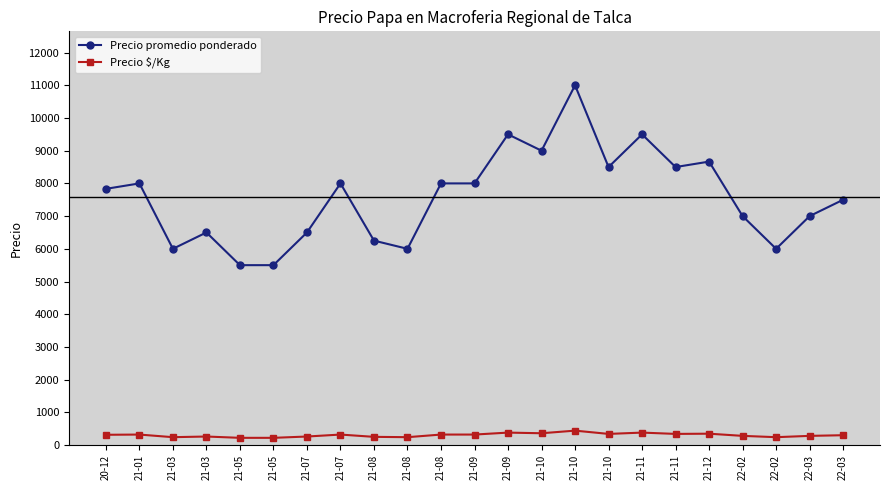

True or false: Precio promedio ponderado and Precio $/Kg cross at least once.

False